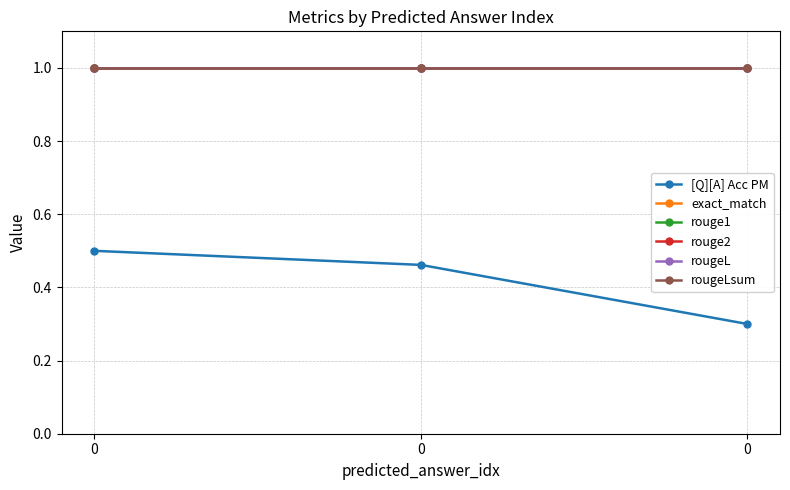

Reading left to right, what are all the values shown in this chart?

[Q][A] Acc PM: 0=0.5	0=0.5	0=0.3
exact_match: 0=1.0	0=1.0	0=1.0
rouge1: 0=1.0	0=1.0	0=1.0
rouge2: 0=1.0	0=1.0	0=1.0
rougeL: 0=1.0	0=1.0	0=1.0
rougeLsum: 0=1.0	0=1.0	0=1.0